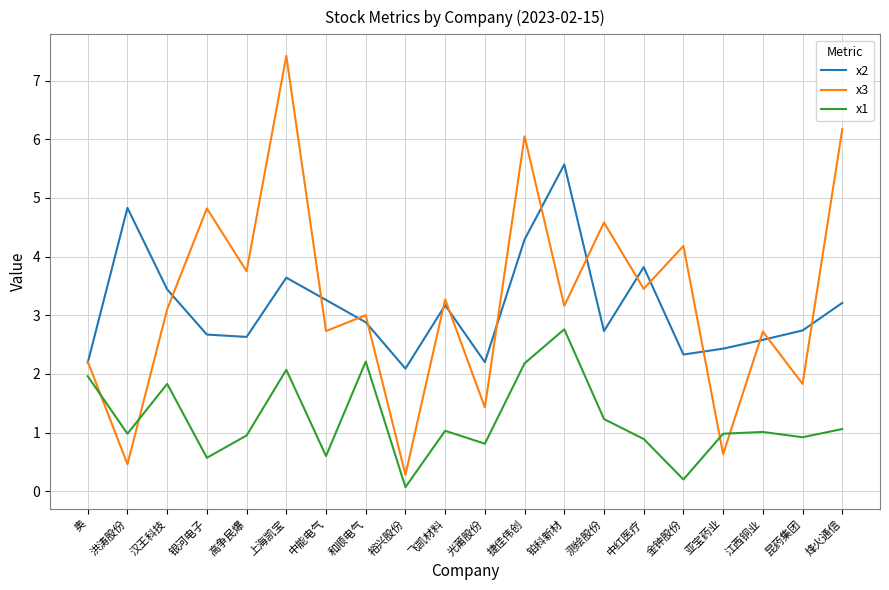

True or false: x1 has more than 1 points higher than both neighbors.

True